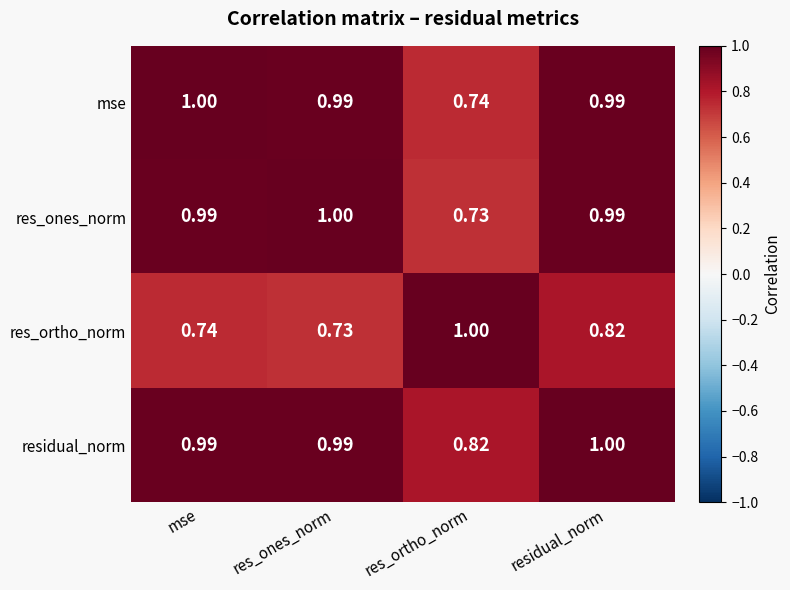

Which category has the highest value in the mse series?

mse